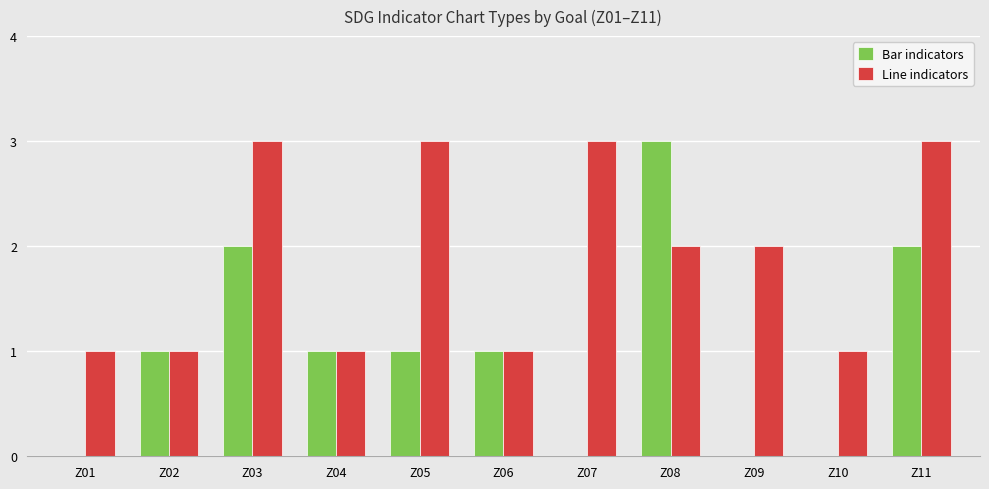

Reading left to right, what are all the values shown in this chart?

Bar indicators: 0	1	2	1	1	1	0	3	0	0	2
Line indicators: 1	1	3	1	3	1	3	2	2	1	3